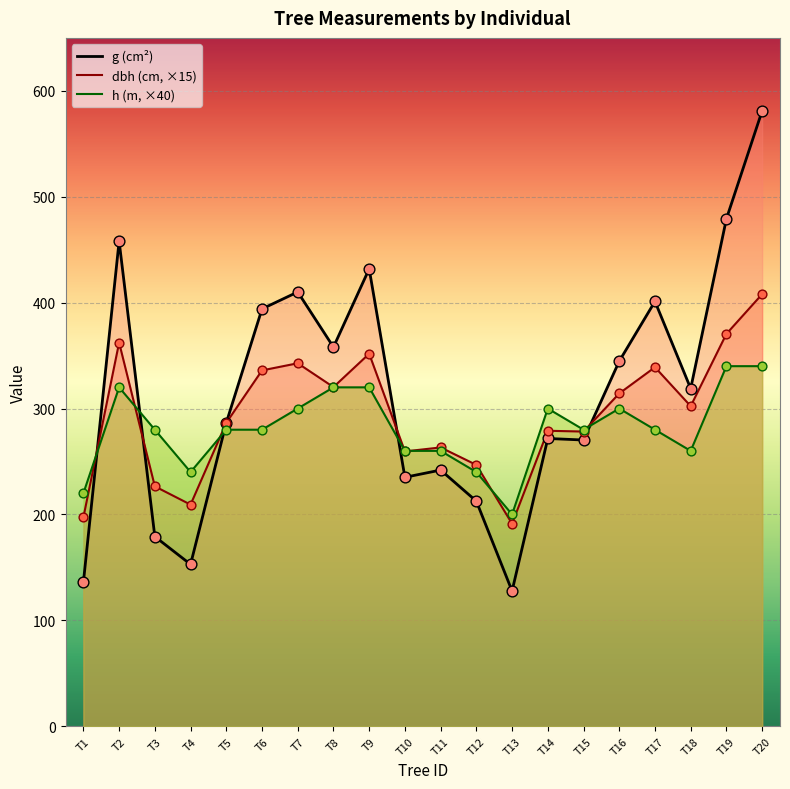

What are all the series names shown in the legend?

g (cm²), dbh (cm, ×15), h (m, ×40)